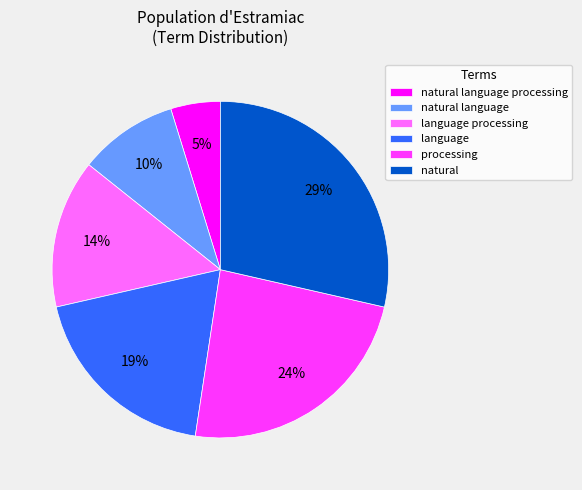

Approximately how many times larger is the value at language processing compared to natural?

0.5